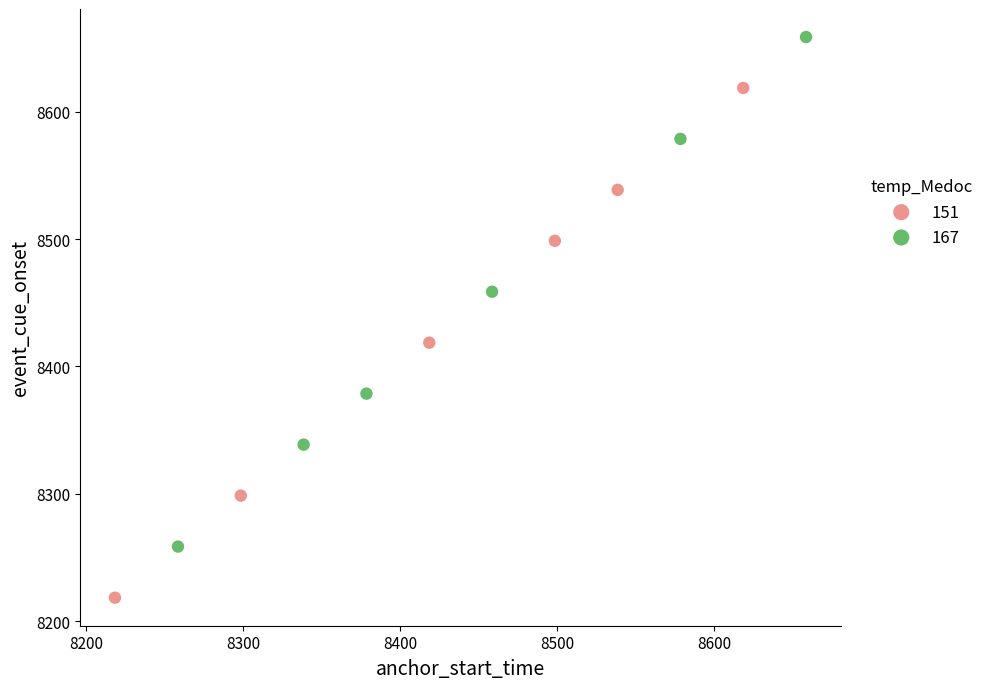

Which series reaches the maximum Y coordinate?

167